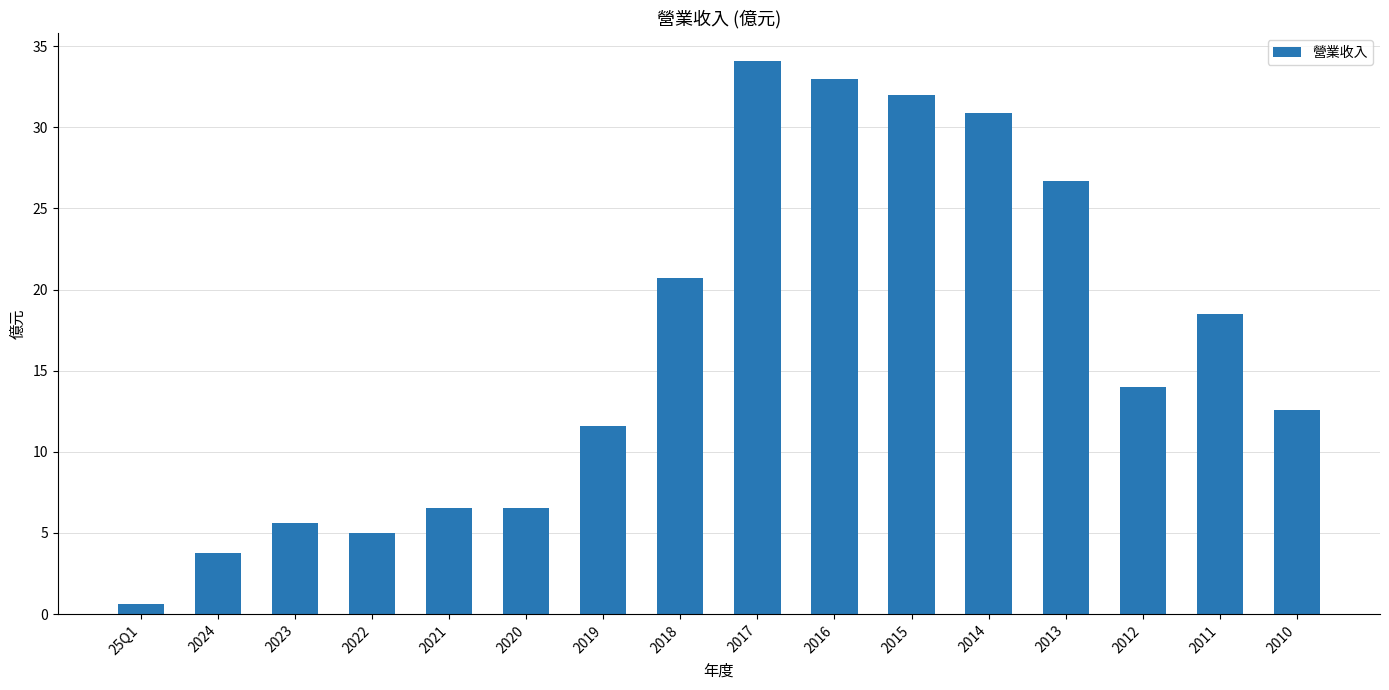

Approximately how many times larger is the value at 2019 compared to 2014?

0.4